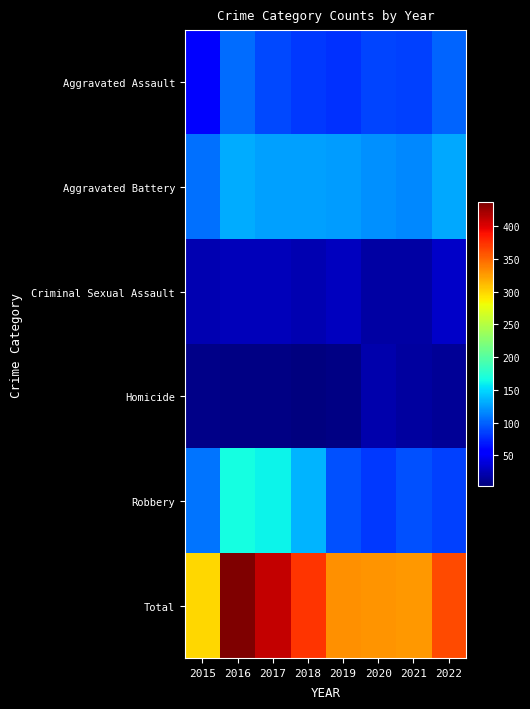

Which series has the widest spread of values?

Total